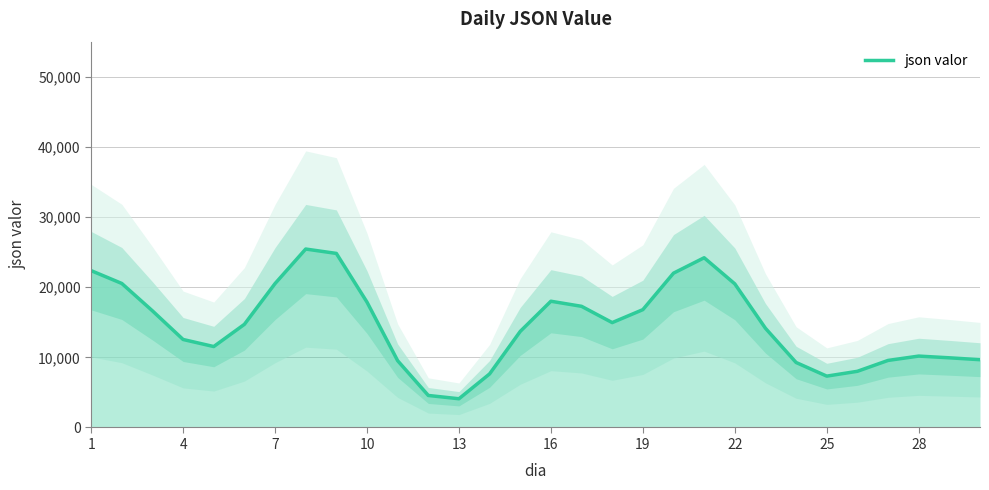

What is the lowest value of the json valor series?

4093.0